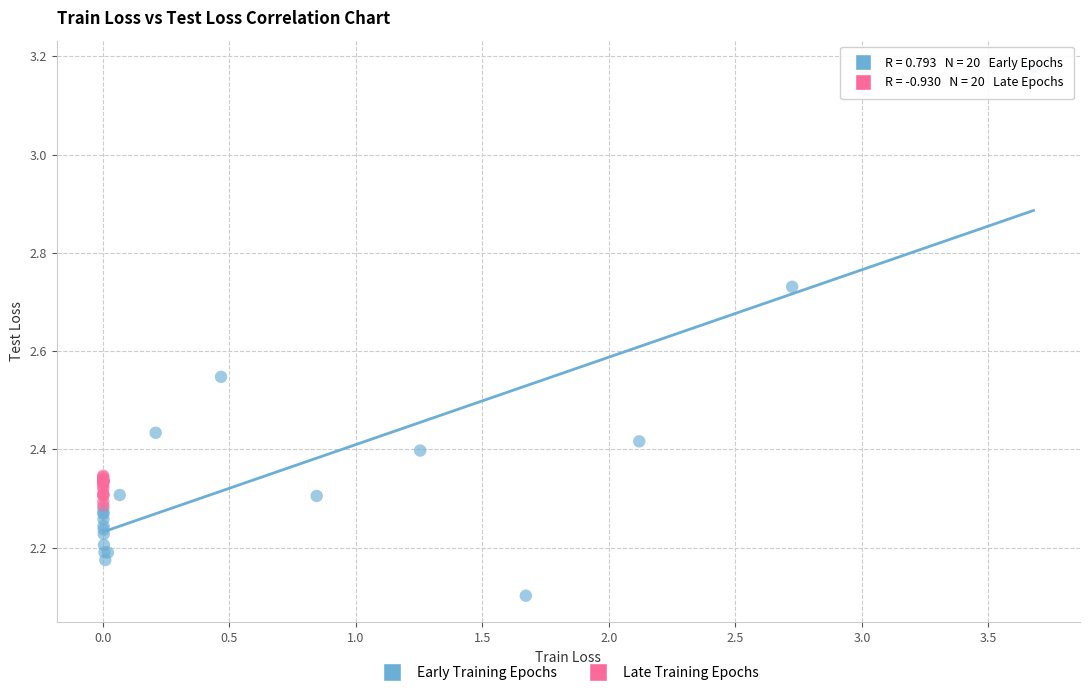

Which series reaches the maximum Y coordinate?

Early Training Epochs